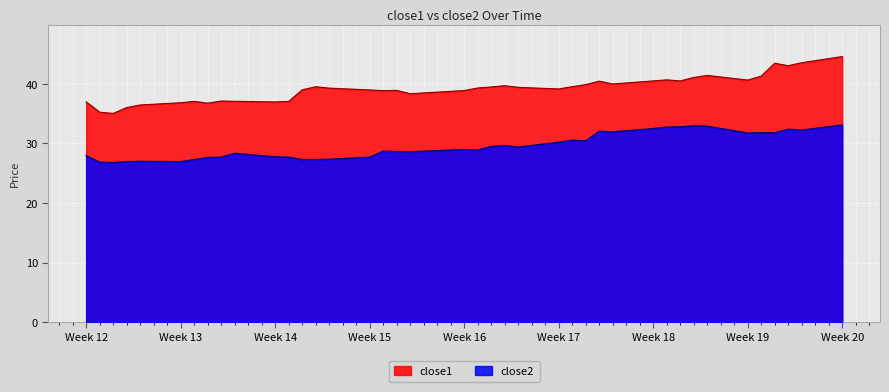

Does the chart display data point markers on the line(s)?

No